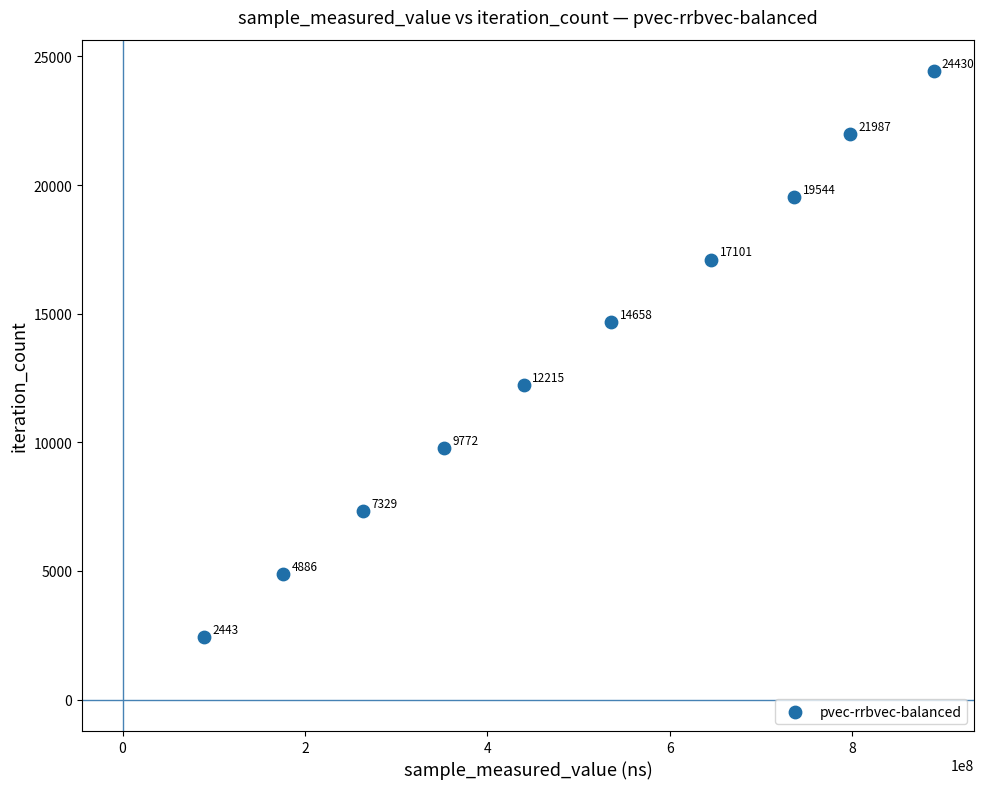

What is the range of X values (max minus min)?

800186141